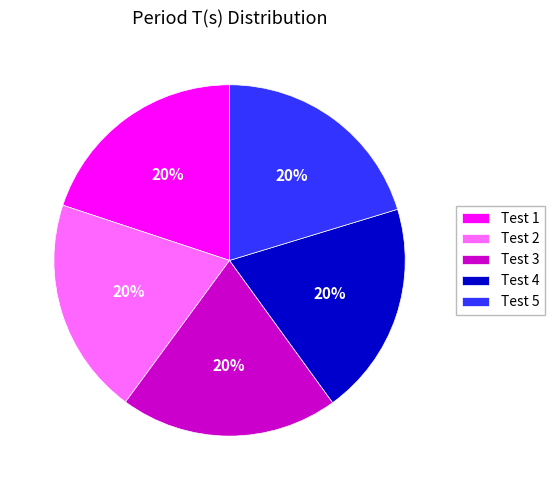

To the nearest percent, what percentage of the pie is Test 4?

20%